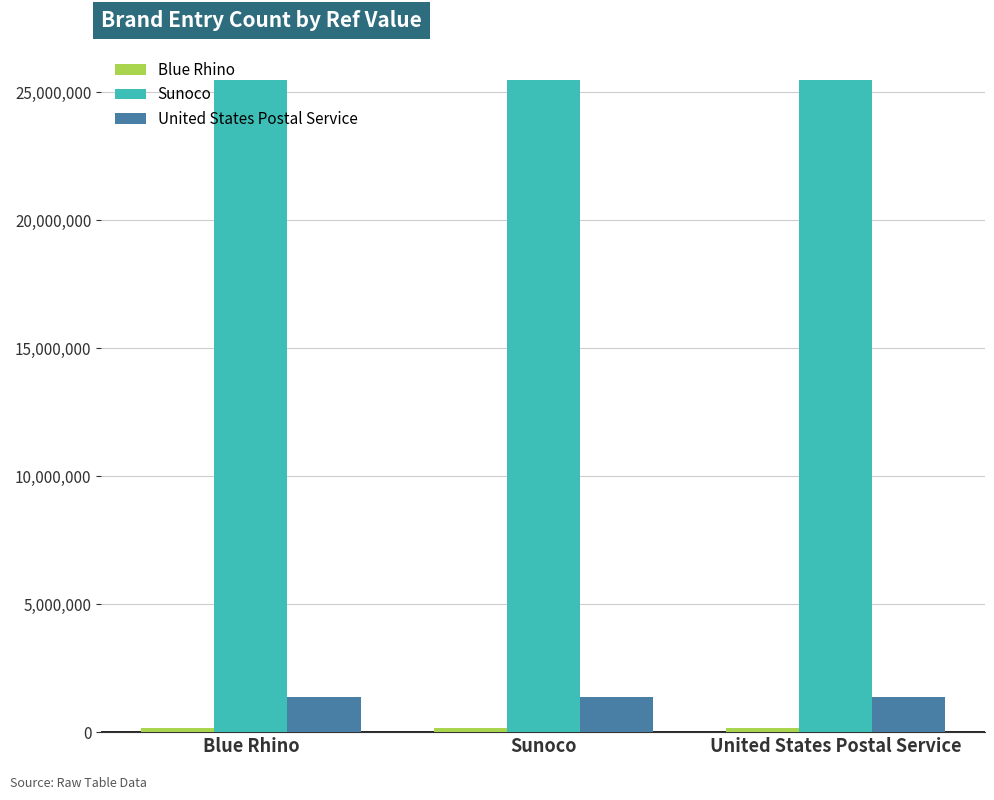

True or false: Sunoco has a value of 25463100 at Sunoco.

True